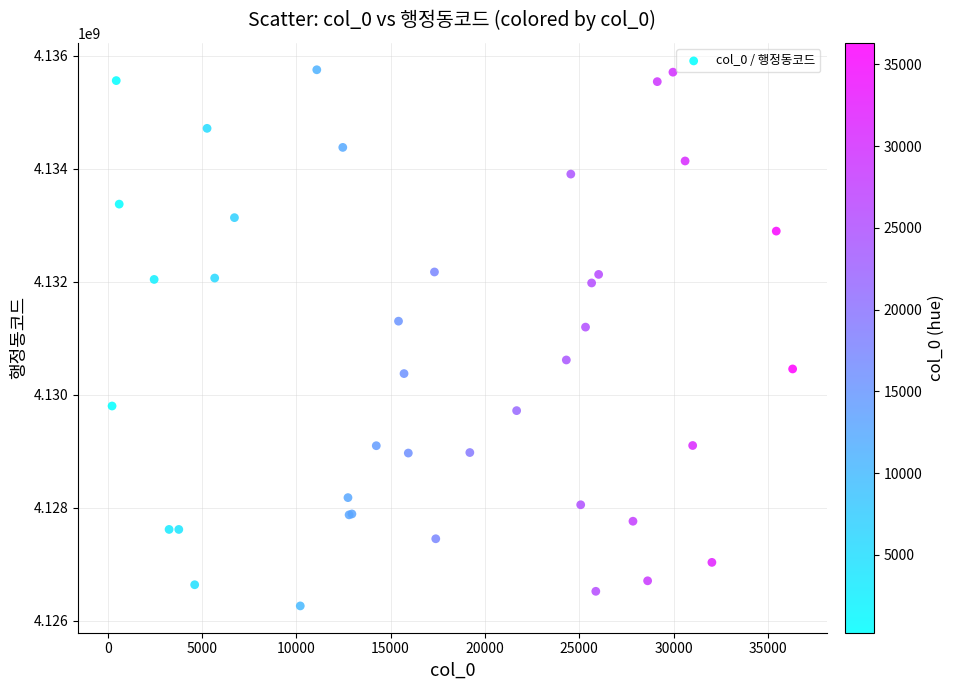

What Y value in the scatter plot is closest to 4131006571?

4131196444.4